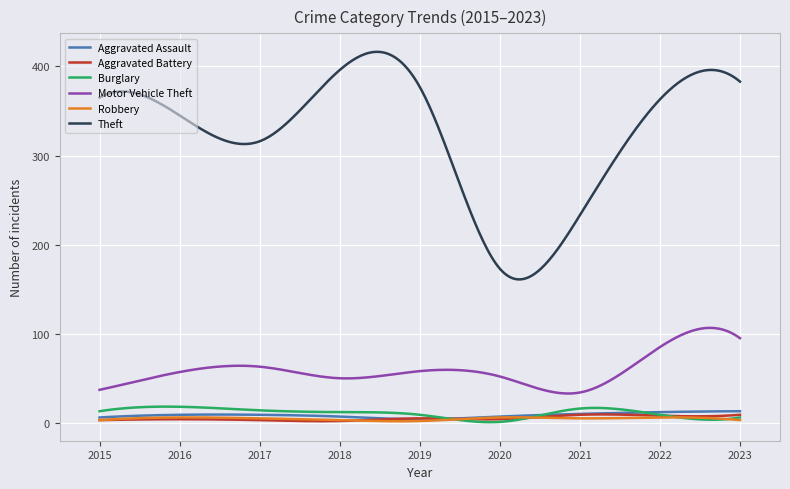

Does the chart display data point markers on the line(s)?

No